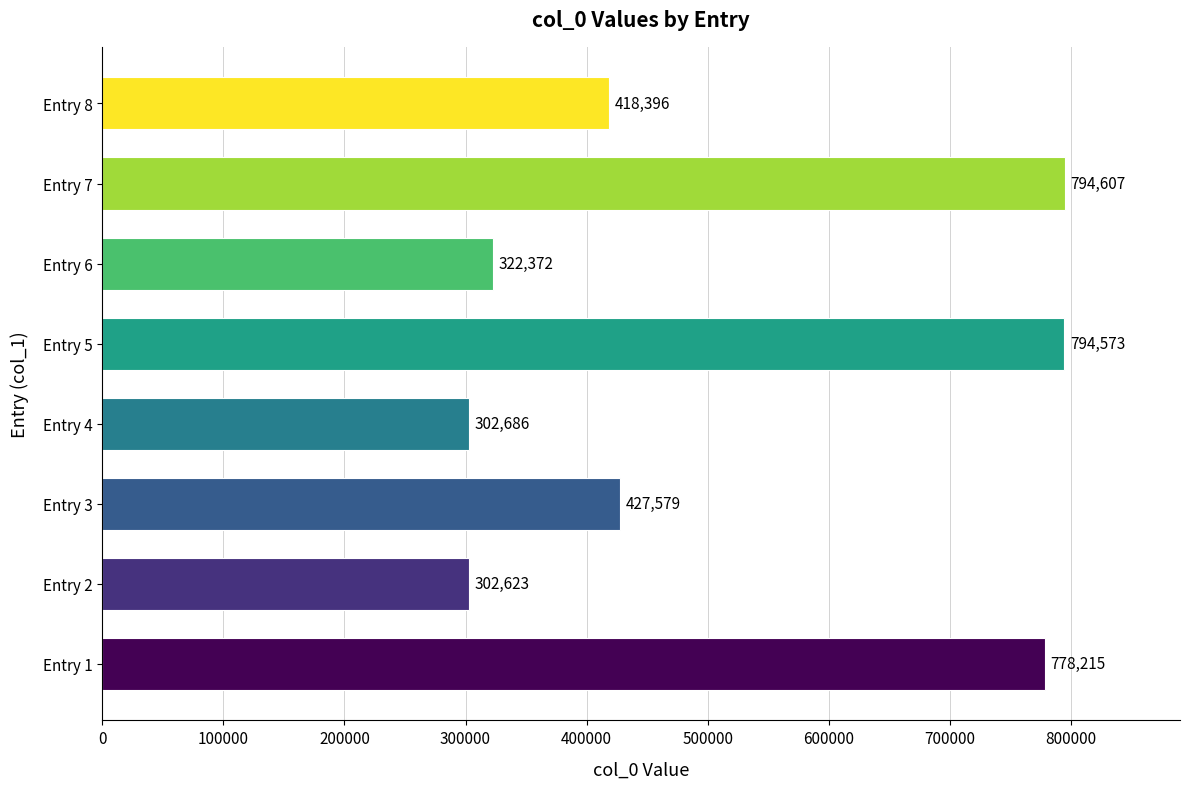

Count the number of data series in this chart.

1